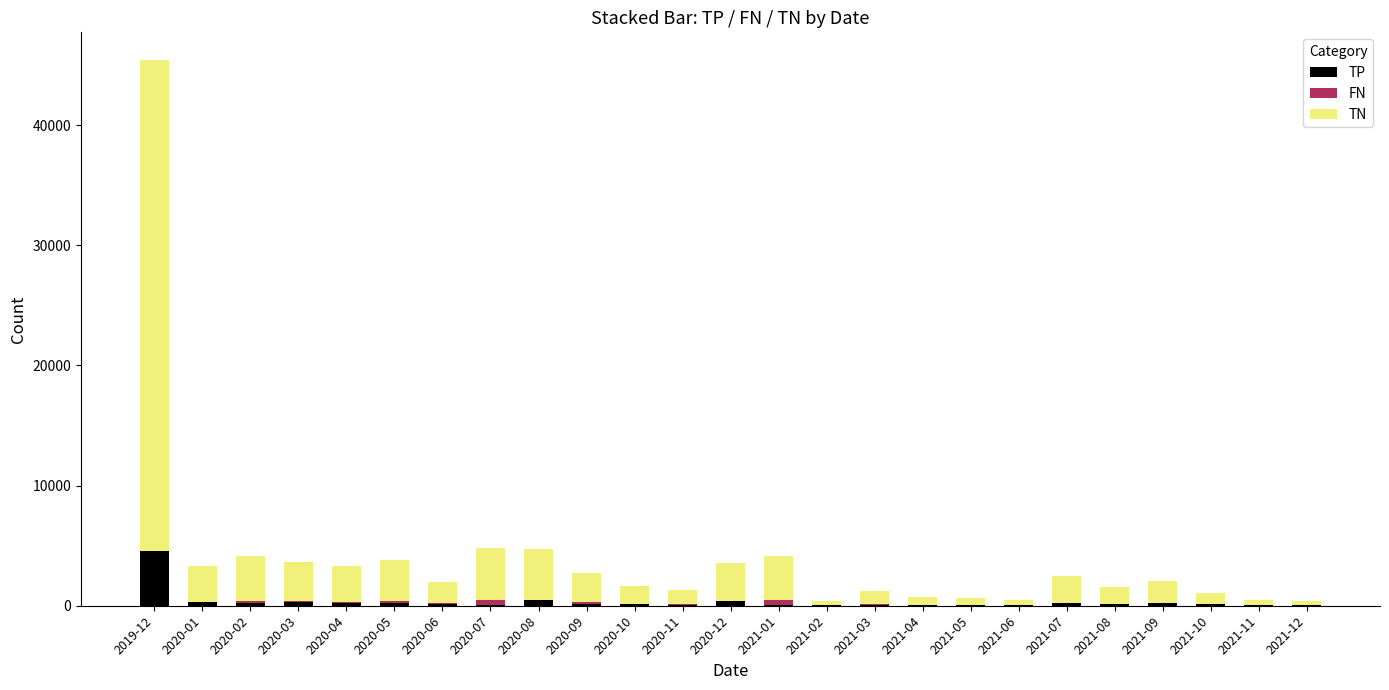

Which category has the highest value in the TP series?

2019-12